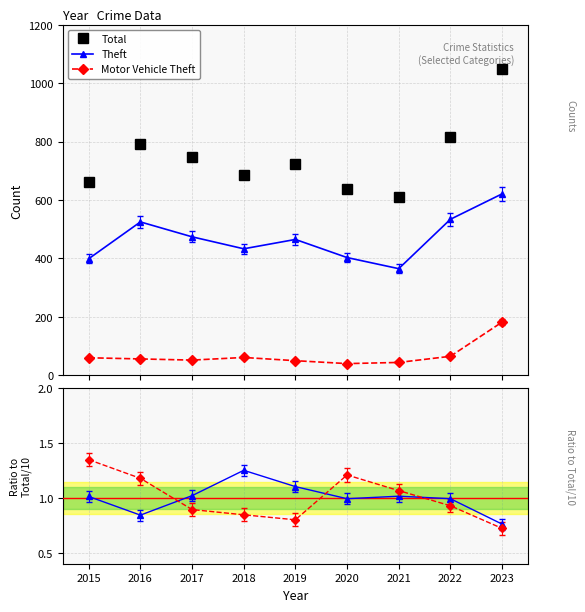

What is the difference between the Total values at 2015 and 2019?

63.0